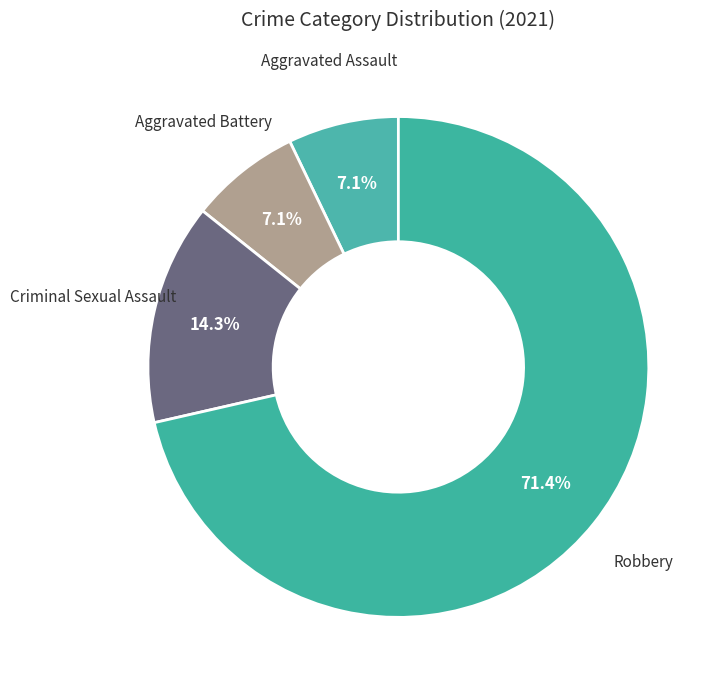

How many segments does this pie chart have?

4